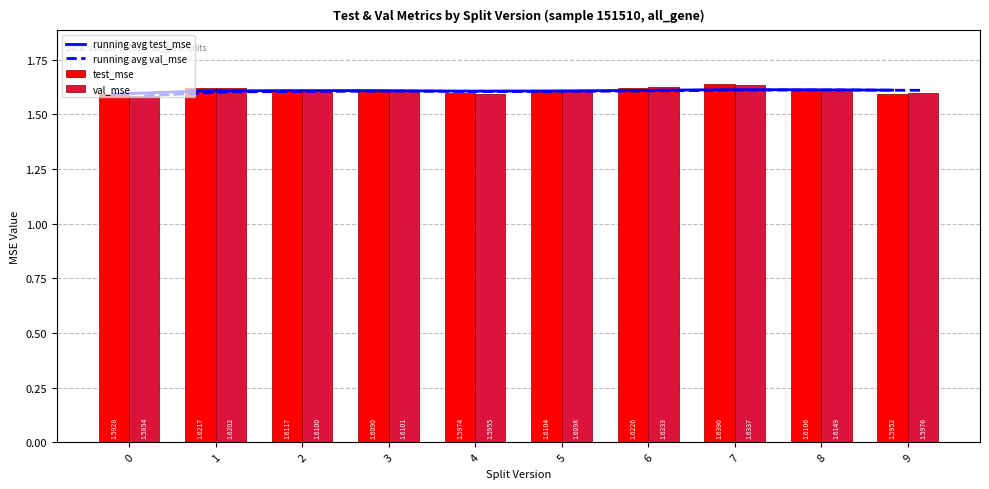

Which category has the highest value in the running avg test_mse series?

7